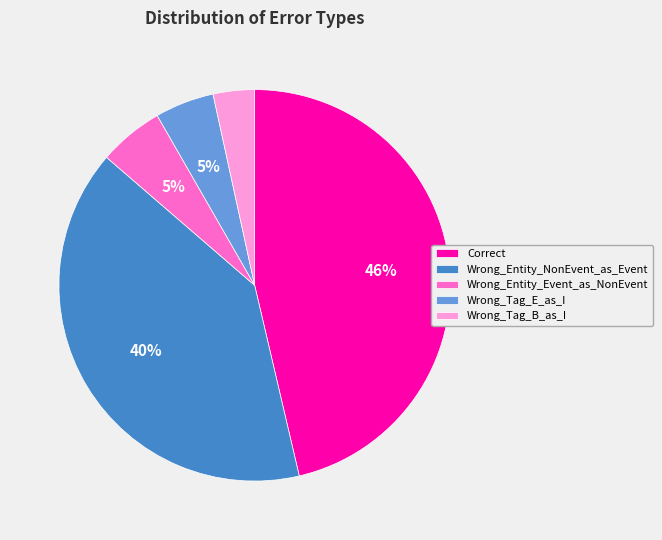

How many slices are in this pie chart?

5